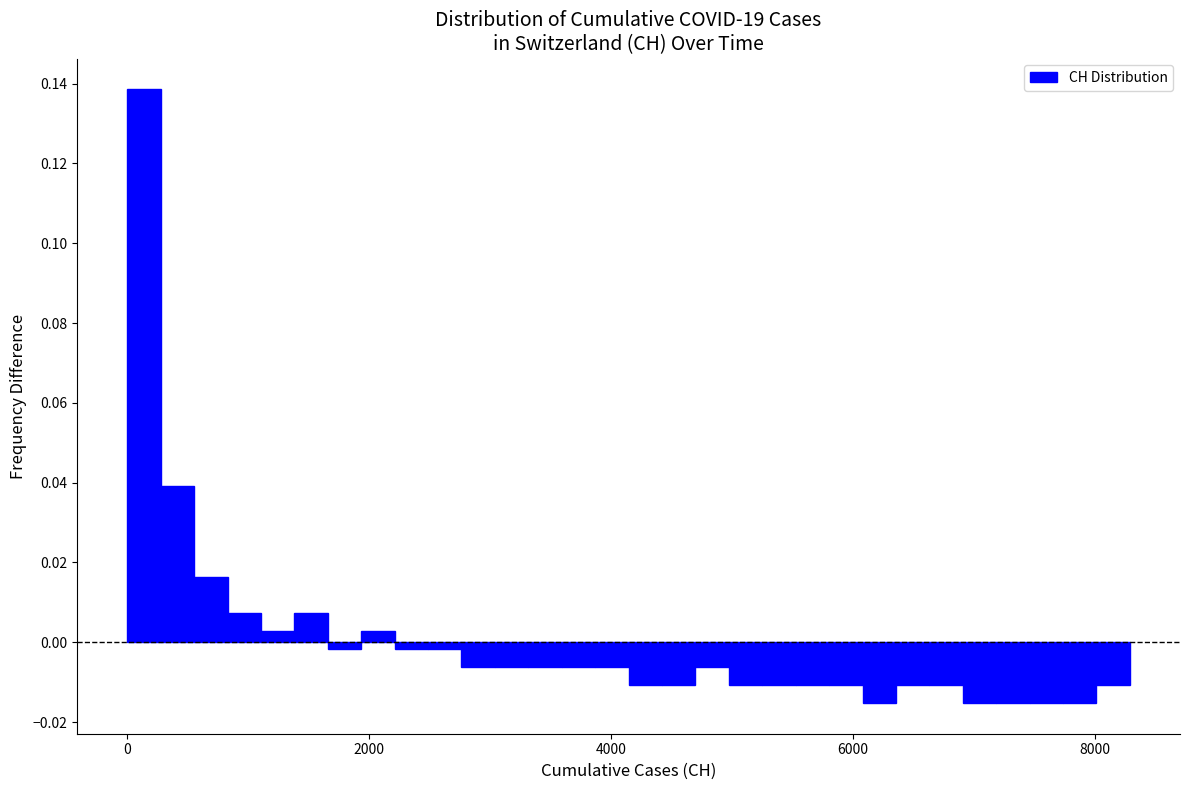

Around what value on the x-axis is the tallest bar? Give the approximate position of its centre, as read against the axis.

200